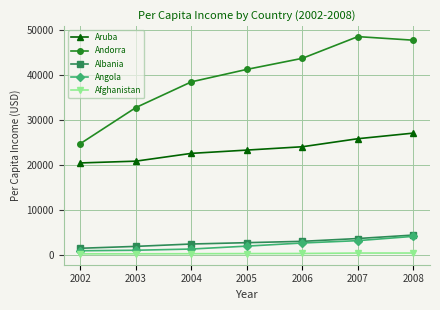

How many values in the Aruba series exceed 23300?

4